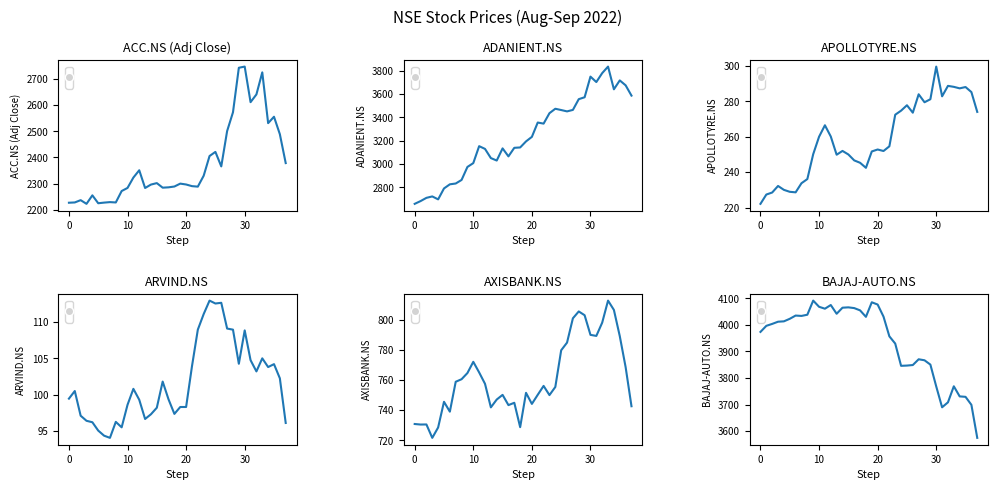

How many interior local peaks does the APOLLOTYRE.NS series have?

9